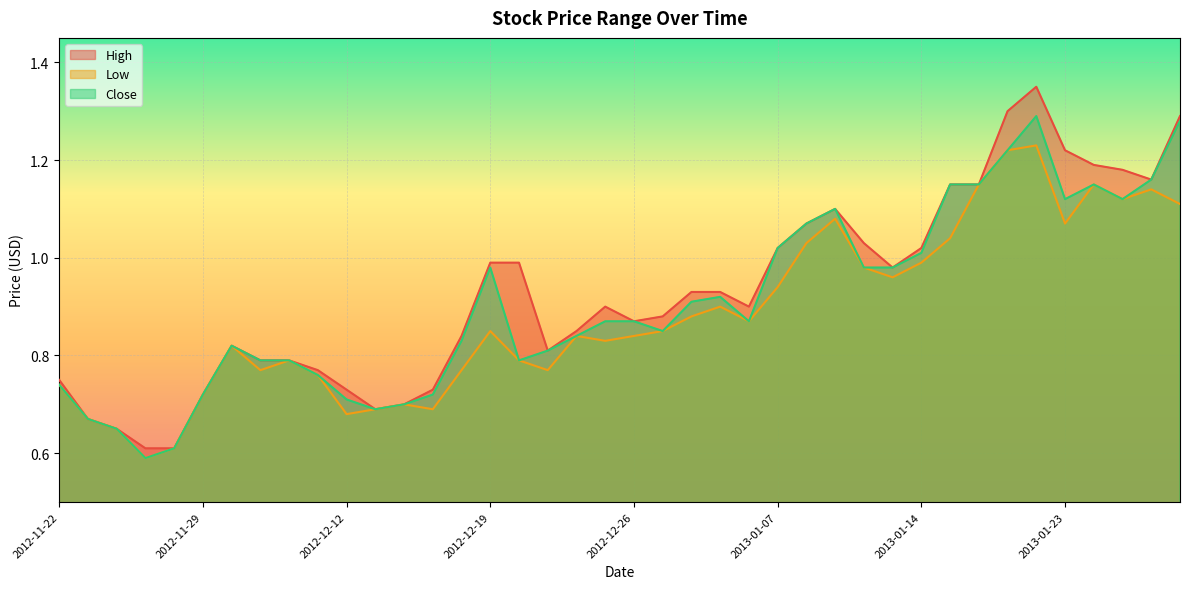

Reading right to left, what are all the values shown in this chart?

High: 1.3	1.2	1.2	1.2	1.2	1.4	1.3	1.1	1.1	1.0	1.0	1.0	1.1	1.1	1.0	0.9	0.9	0.9	0.9	0.9	0.9	0.8	0.8	1.0	1.0	0.8	0.7	0.7	0.7	0.7	0.8	0.8	0.8	0.8	0.7	0.6	0.6	0.7	0.7	0.8
Low: 1.1	1.1	1.1	1.1	1.1	1.2	1.2	1.1	1.0	1.0	1.0	1.0	1.1	1.0	0.9	0.9	0.9	0.9	0.8	0.8	0.8	0.8	0.8	0.8	0.8	0.8	0.7	0.7	0.7	0.7	0.8	0.8	0.8	0.8	0.7	0.6	0.6	0.7	0.7	0.7
Close: 1.3	1.2	1.1	1.1	1.1	1.3	1.2	1.1	1.1	1.0	1.0	1.0	1.1	1.1	1.0	0.9	0.9	0.9	0.8	0.9	0.9	0.8	0.8	0.8	1.0	0.8	0.7	0.7	0.7	0.7	0.8	0.8	0.8	0.8	0.7	0.6	0.6	0.7	0.7	0.7